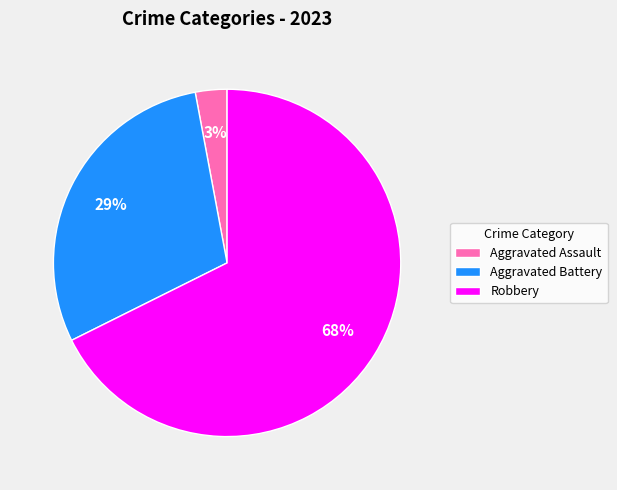

Which category has the biggest portion of the pie?

Robbery